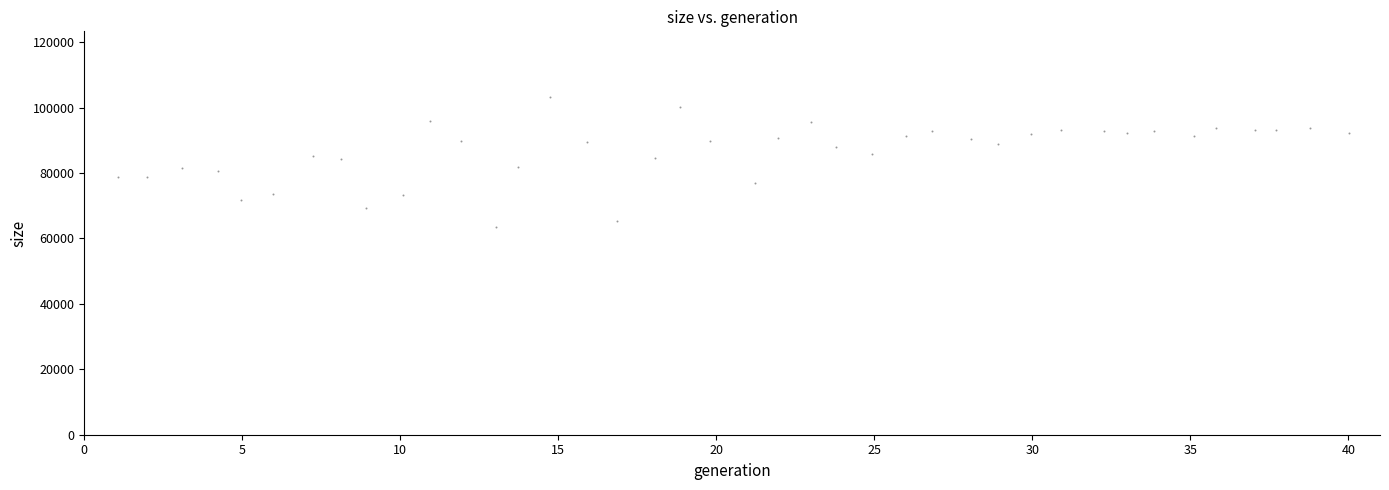

What is the range of Y values (max minus min)?

39688.0